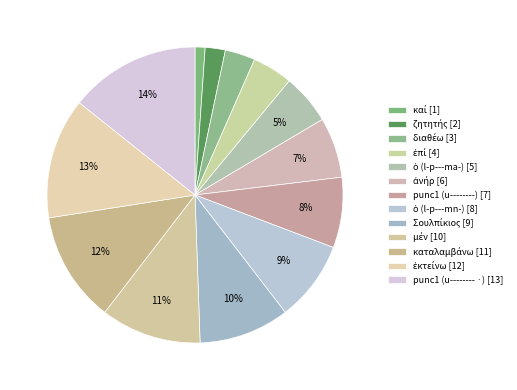

Does any single category account for the majority?

No